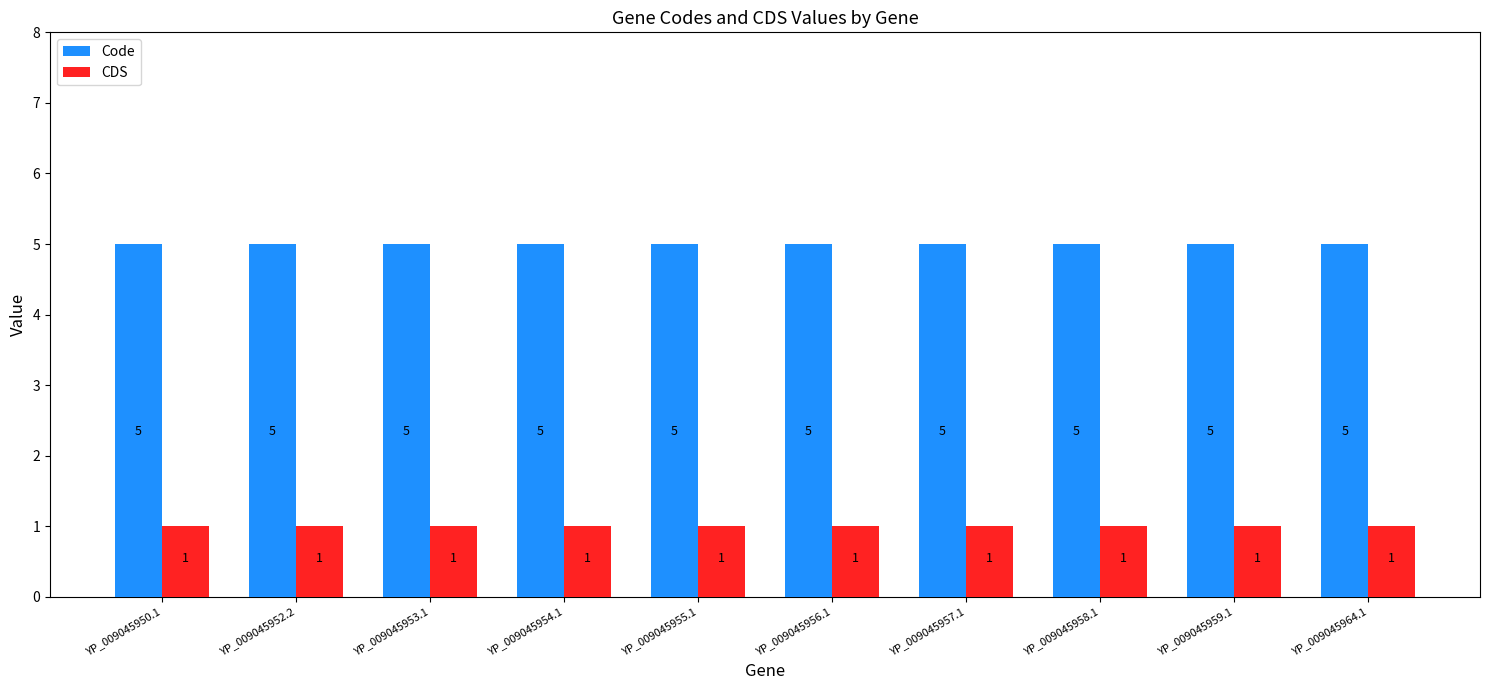

What value does the Code series have at YP_009045964.1?

5